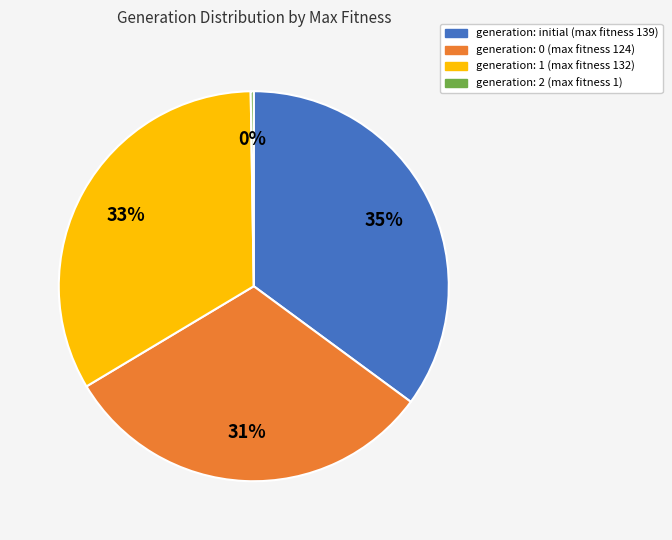

Does any single category account for the majority?

No